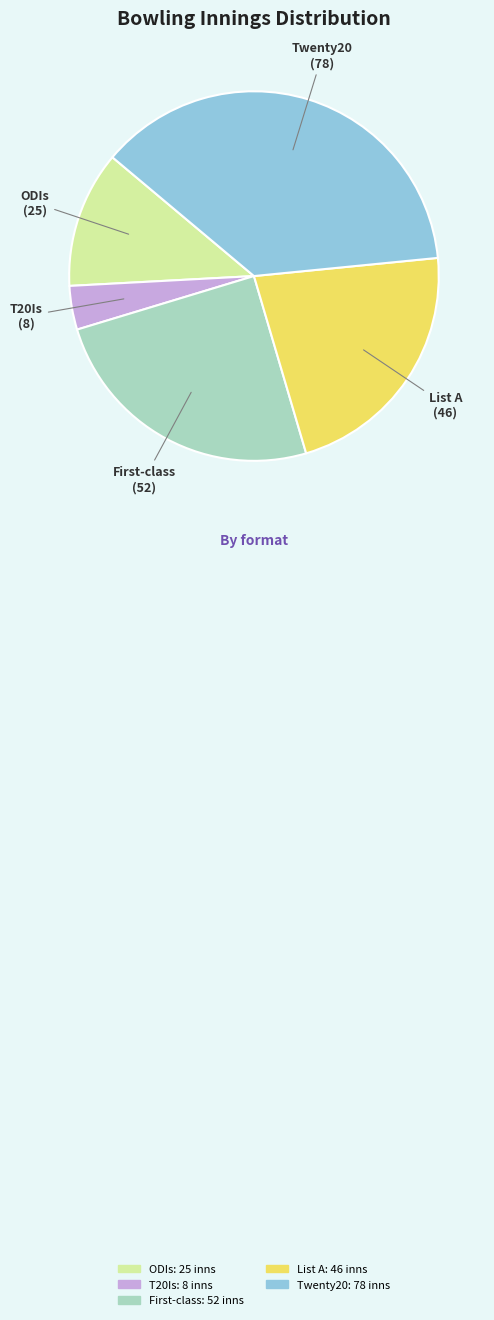

Is there any slice that represents more than half of the pie?

No